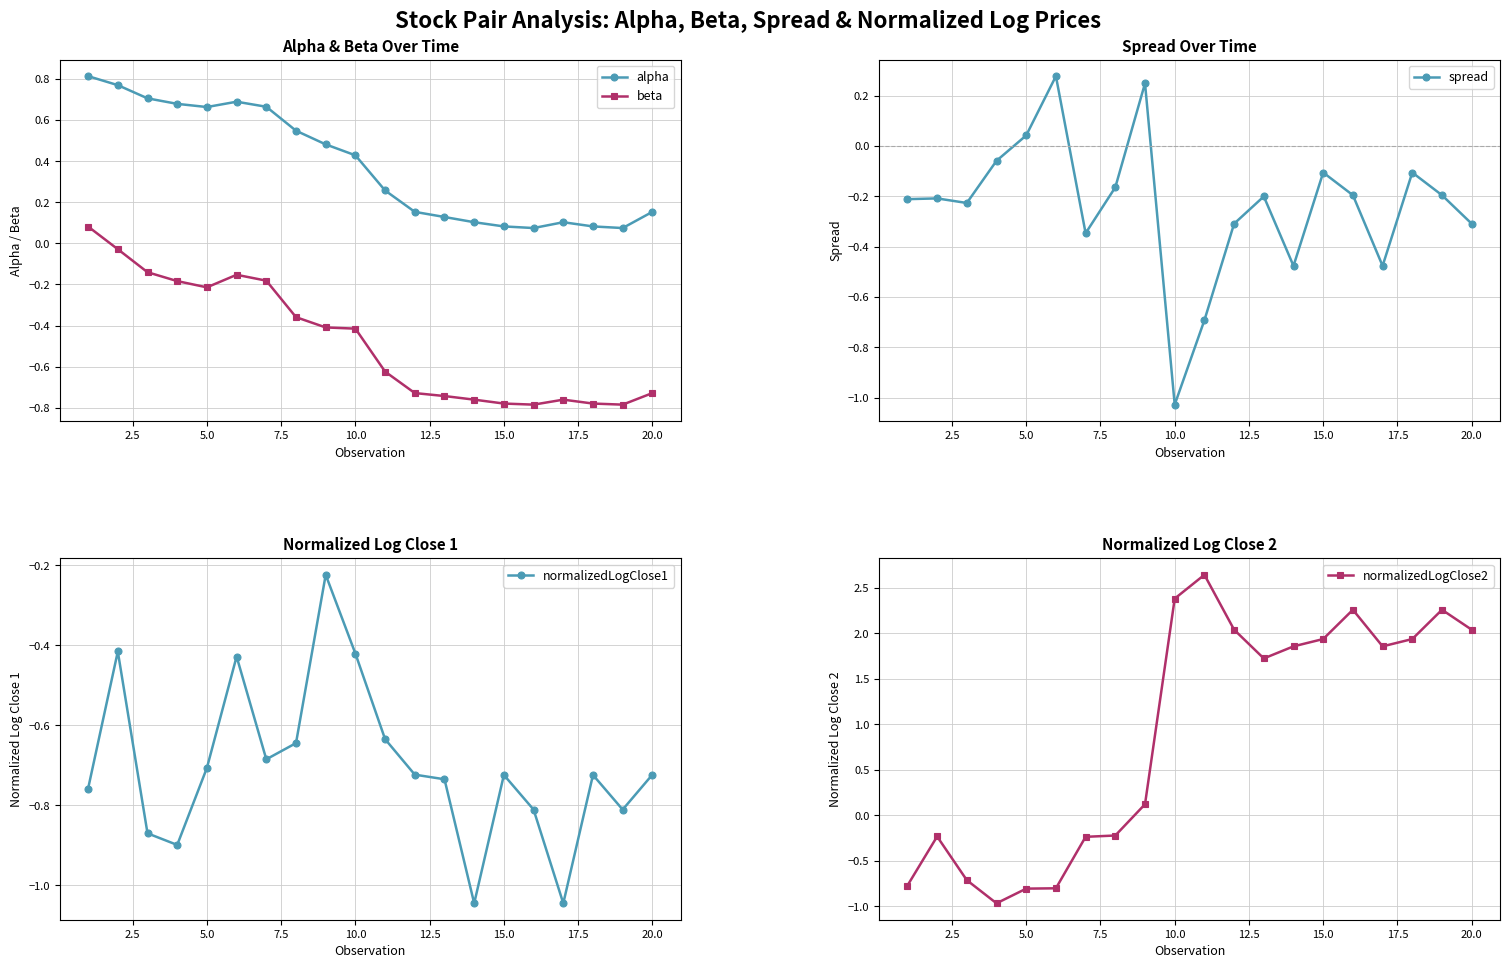

What are all the series names shown in the legend?

alpha, beta, spread, normalizedLogClose1, normalizedLogClose2